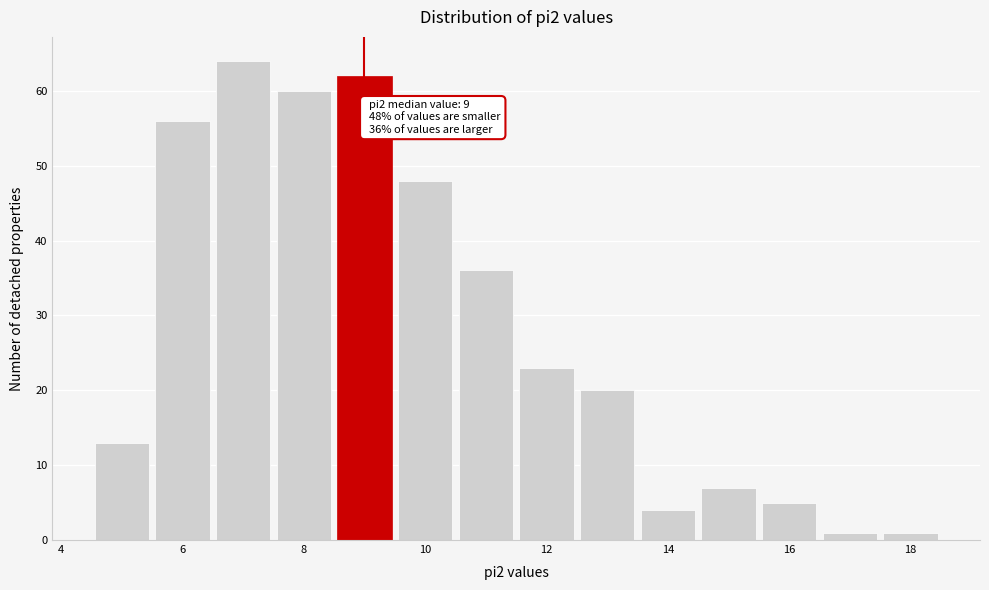

Over which range of the x-axis is the bar tallest?

6.5 to 7.5